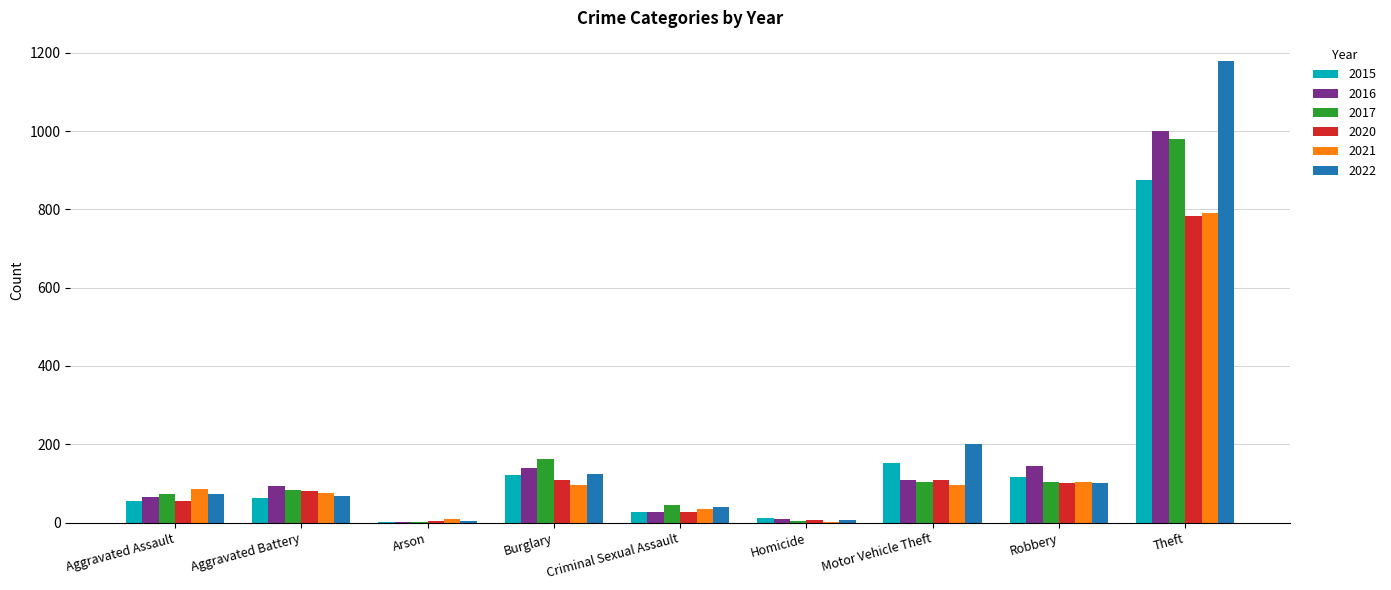

What is the sum of all 2021 values?

1294